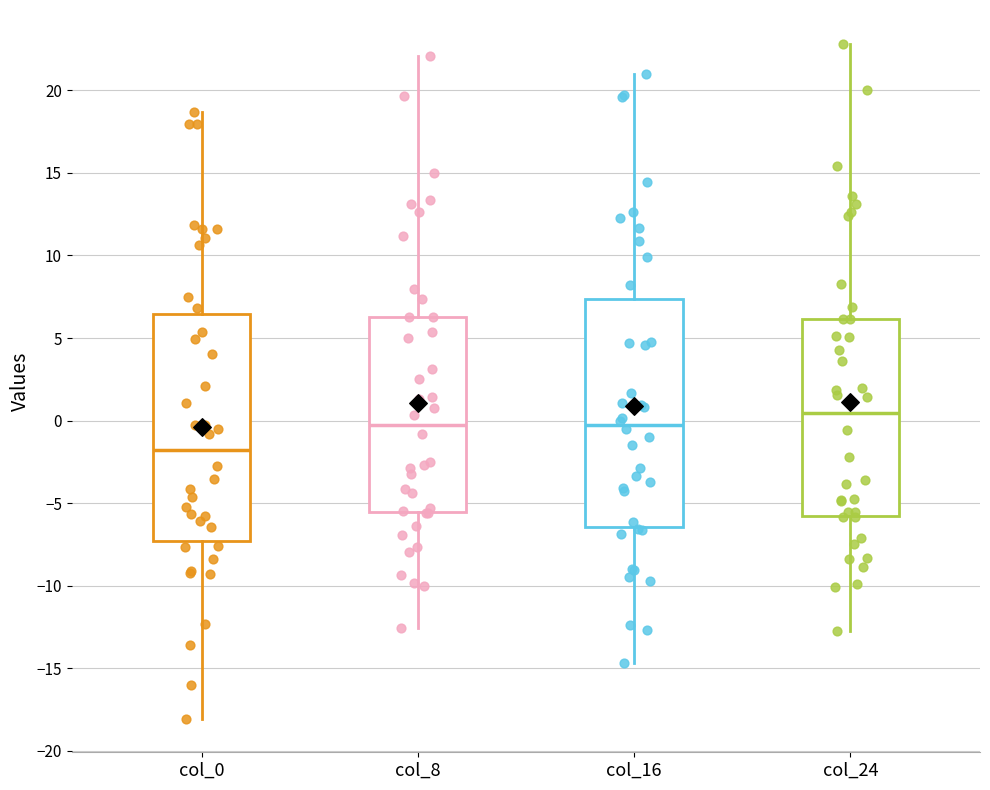

Which box has the lowest median line?

col_0